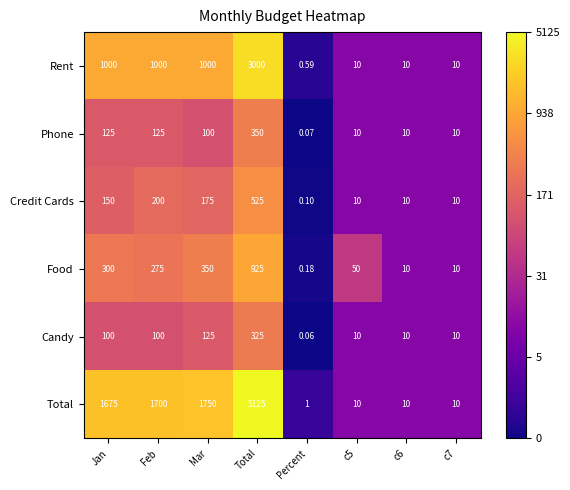

What is the difference between the highest and lowest values at Percent?

0.9